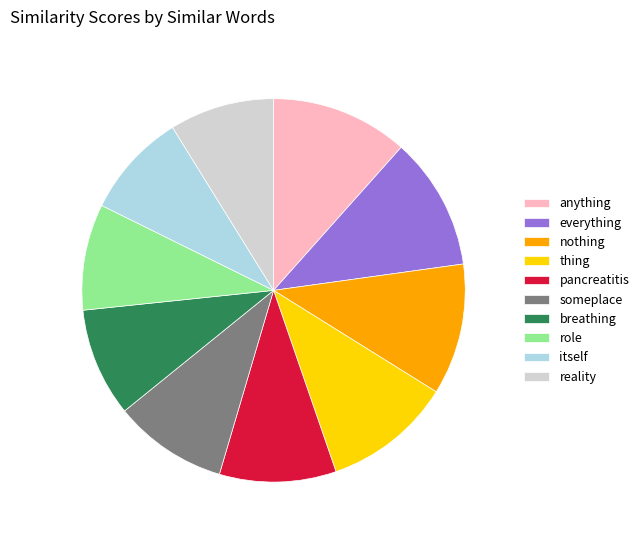

Is the sum of everything and itself greater than half?

No